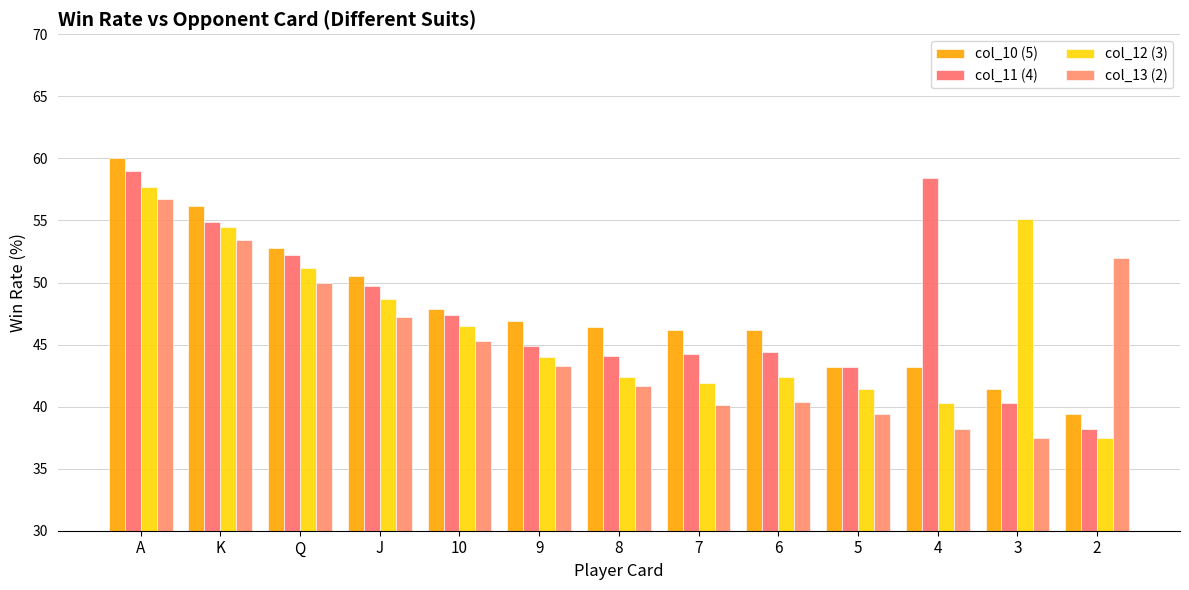

Count the number of data series in this chart.

4